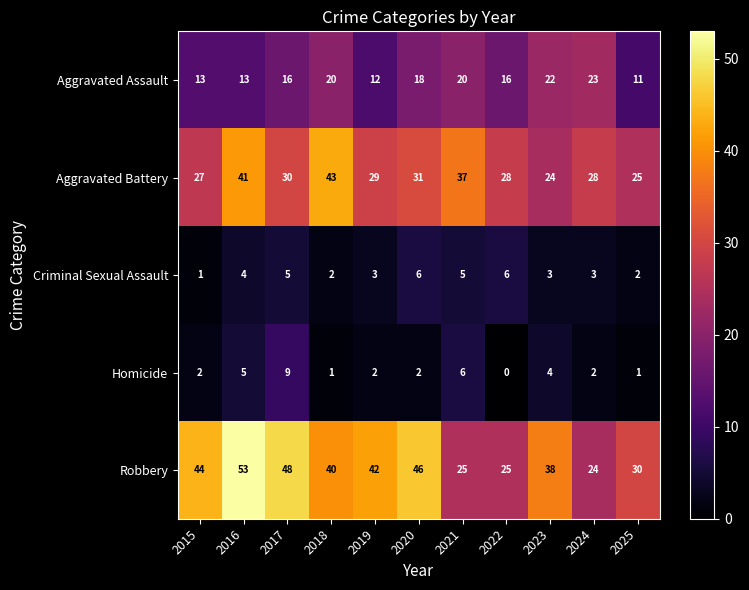

What is the total value across all series at 2017?

108